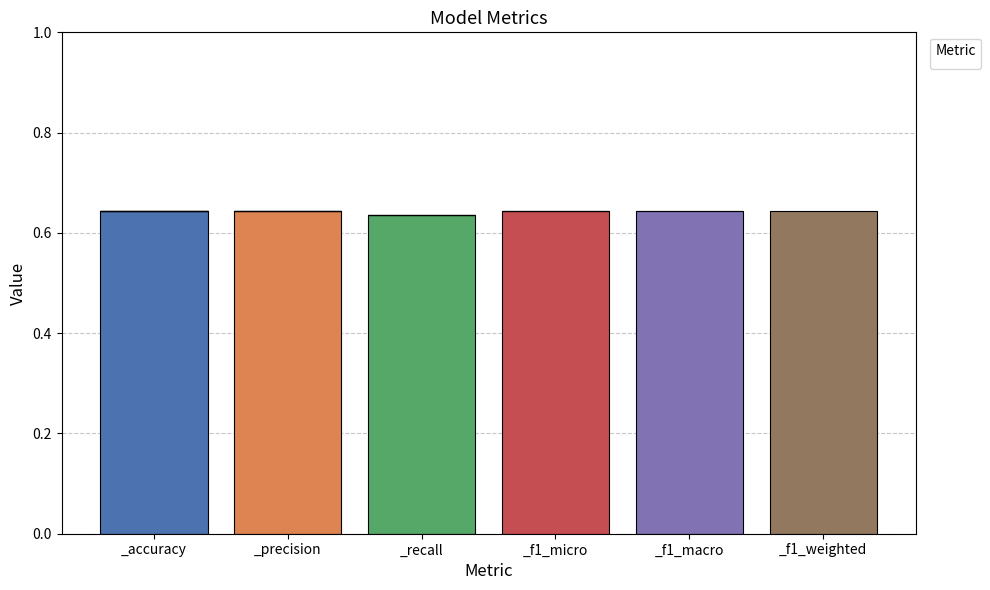

What is the maximum value shown in the chart?

0.6